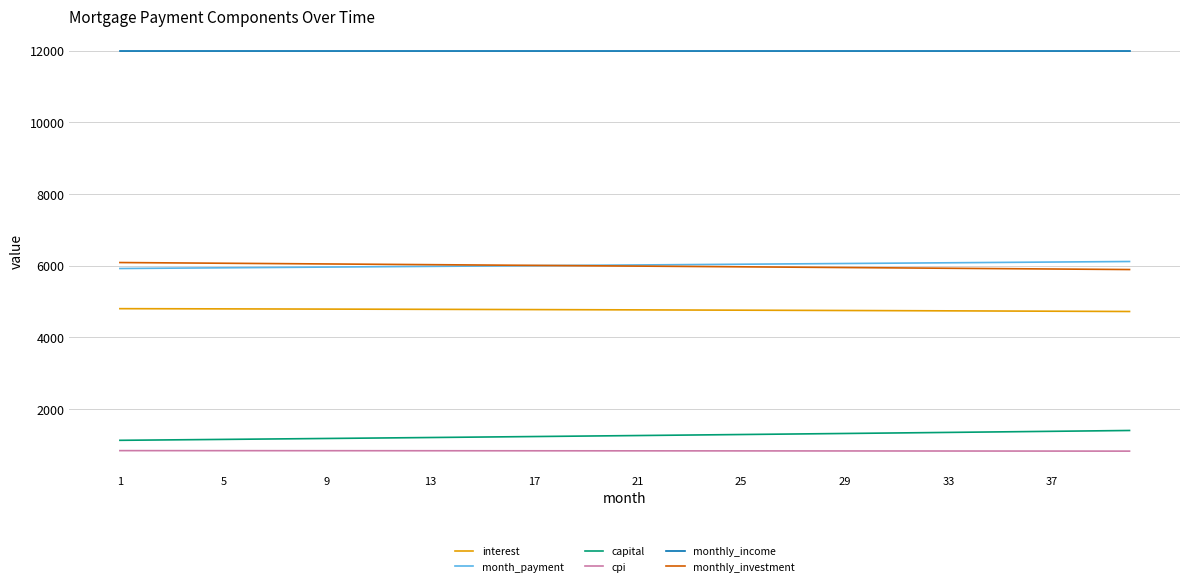

True or false: capital and interest intersect in this chart.

False